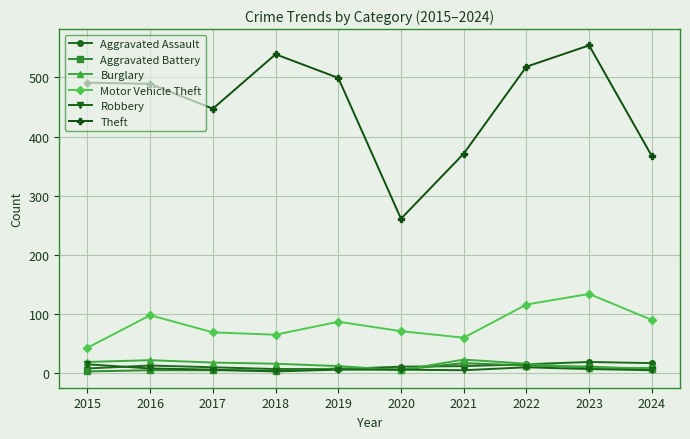

What is the greatest value displayed?

554